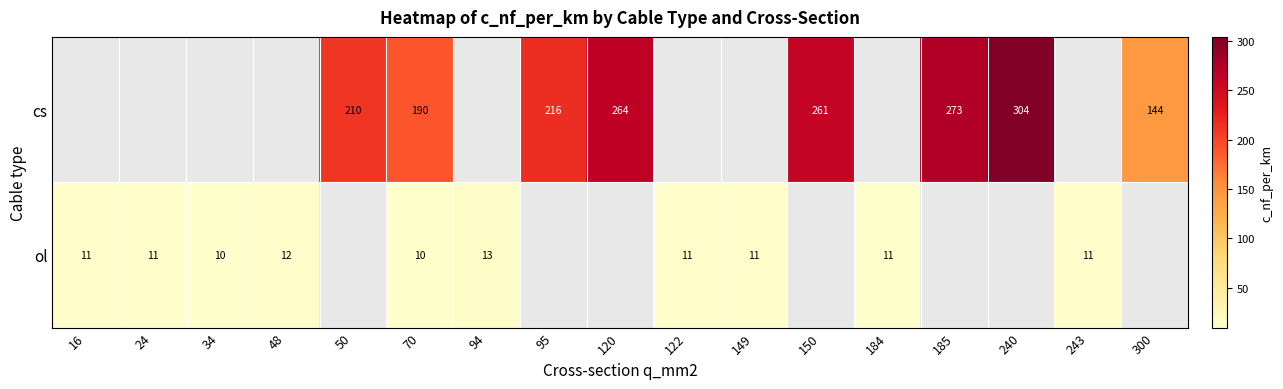

Is it true that ol equals 11 at 184?

True